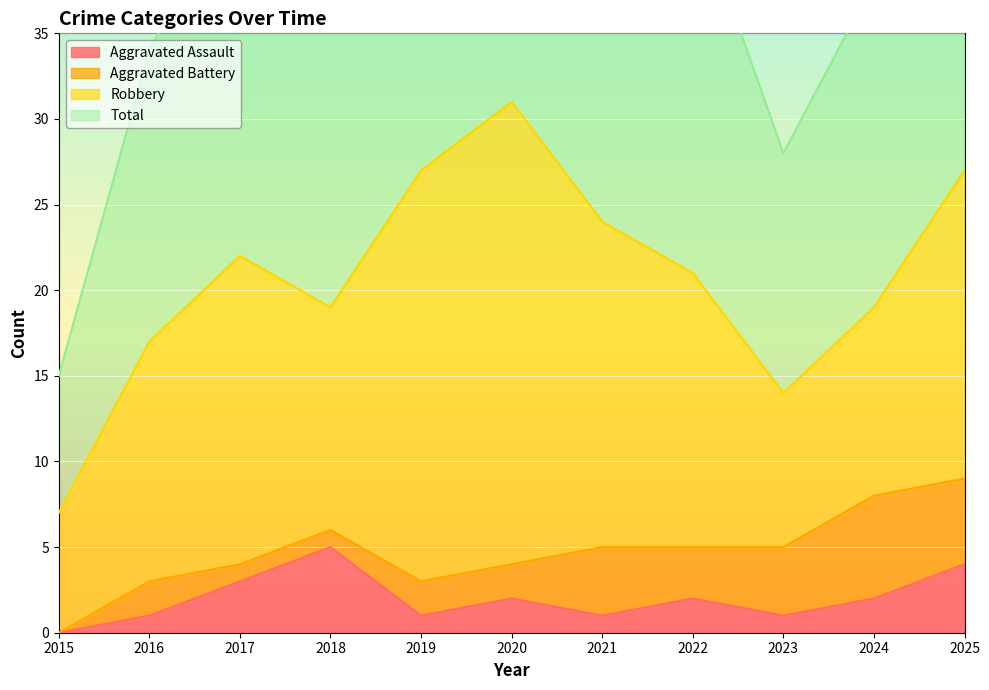

Is the value of Total at 2018 greater than the value of Aggravated Assault at 2020?

Yes